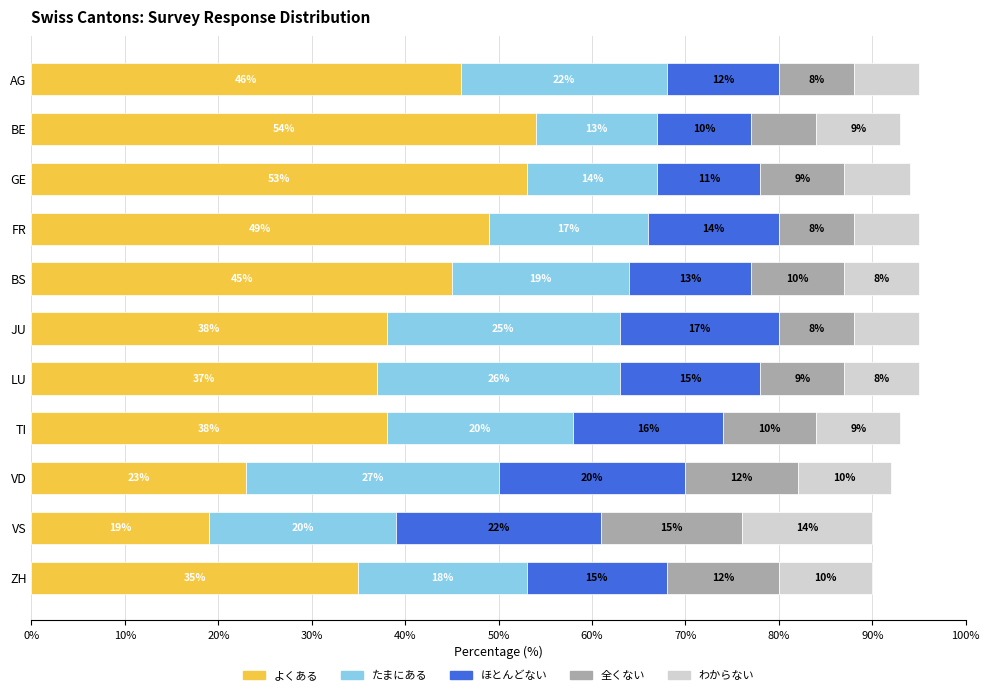

At which label does よくある reach its minimum?

VS